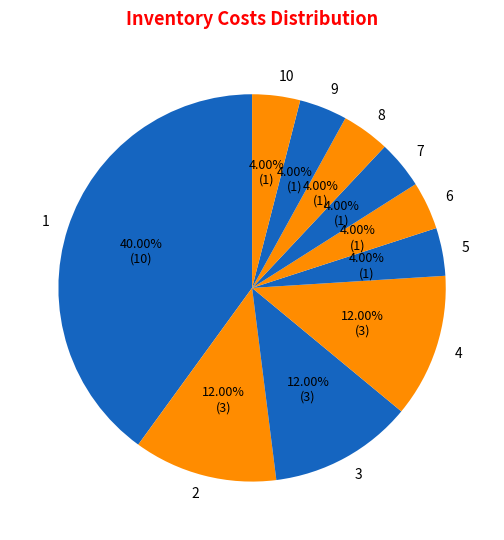

What is the total percentage of 8 and 2?

16.0%